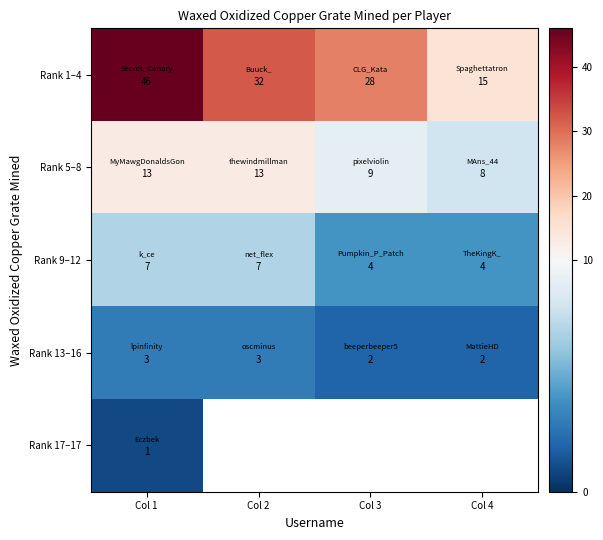

Which has a higher value, Col 3 or Col 4?

Col 3